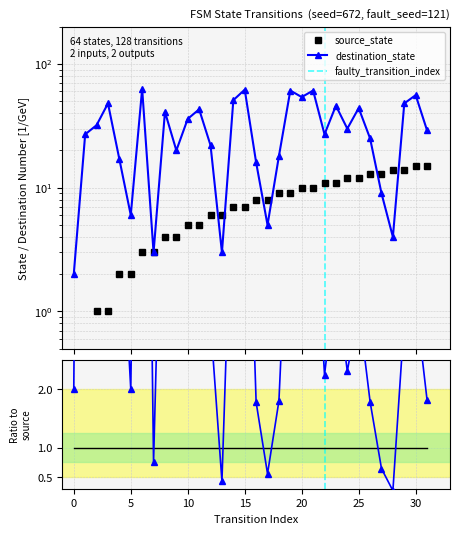

Rank the series at 23 from lowest to highest value.

source_state, destination_state